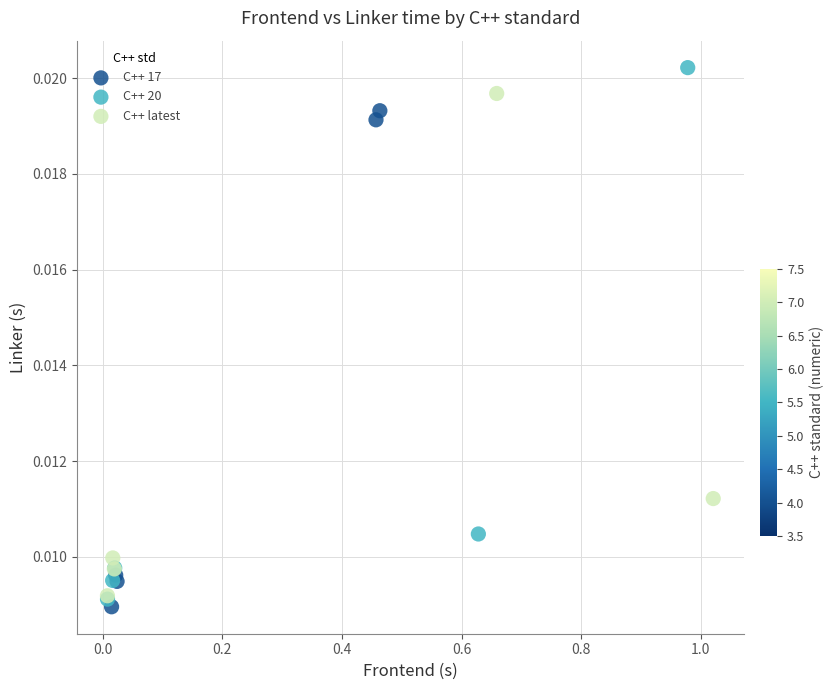

Which series has the largest Y range (max minus min)?

C++ 20